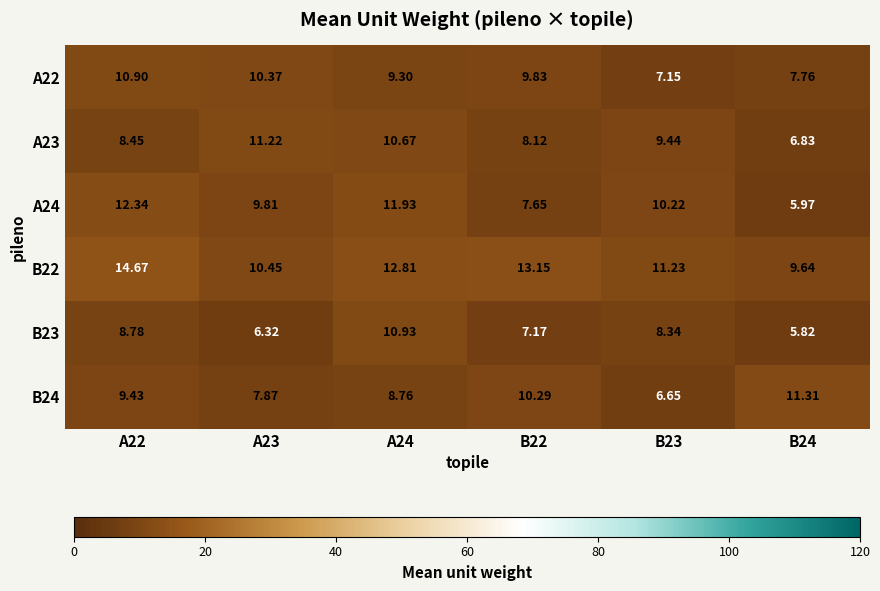

Is the value of B22 at B22 greater than the value of A24 at B23?

Yes